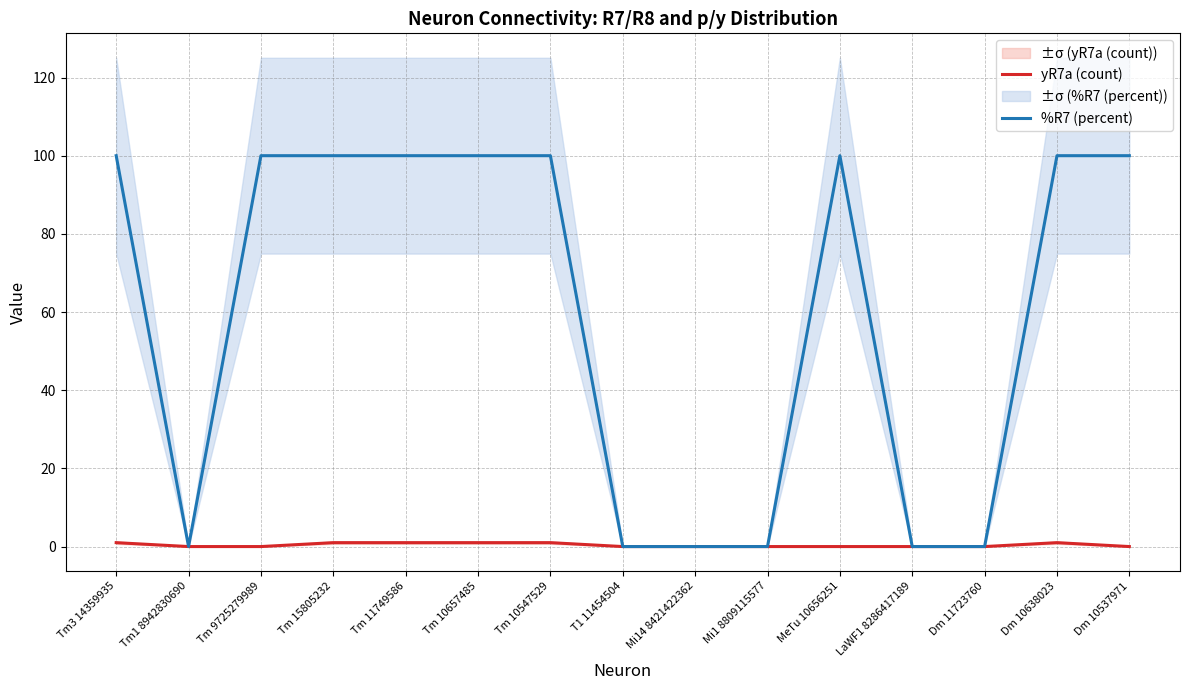

Count the number of categories in the chart.

15